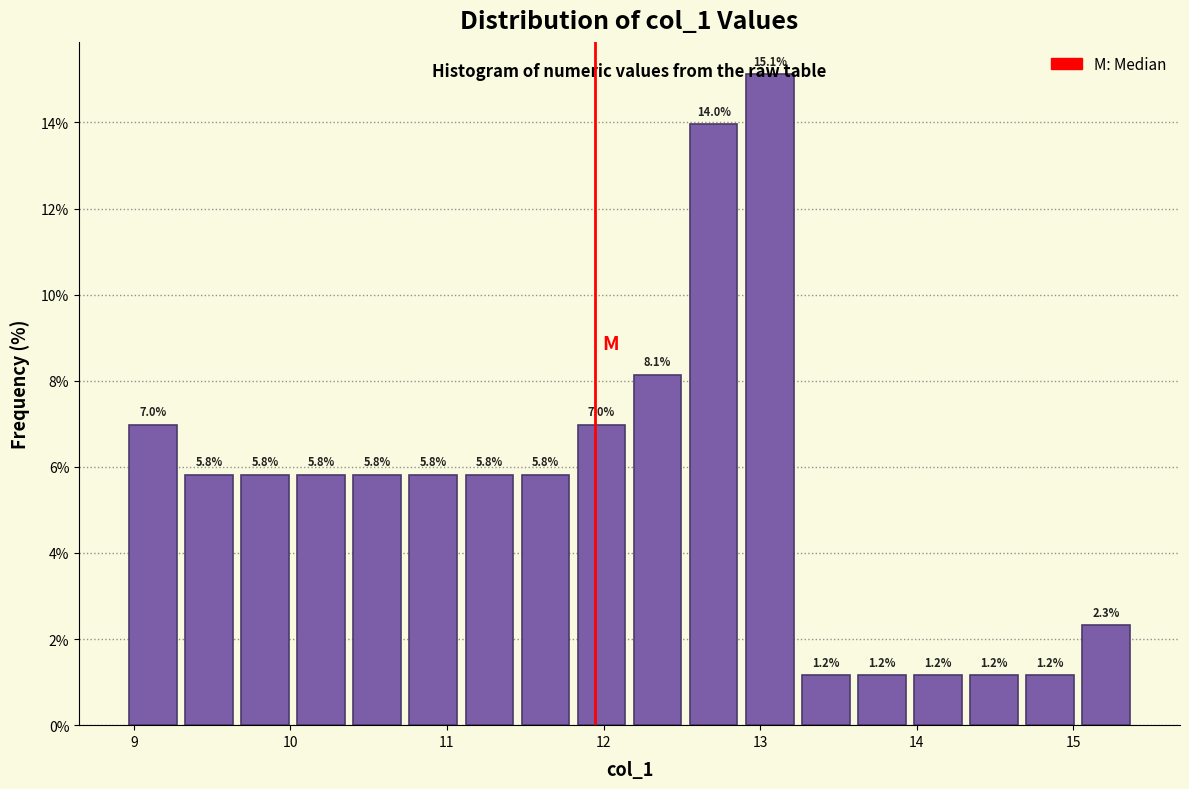

Around what value on the x-axis is the tallest bar? Give the approximate position of its centre, as read against the axis.

13.1